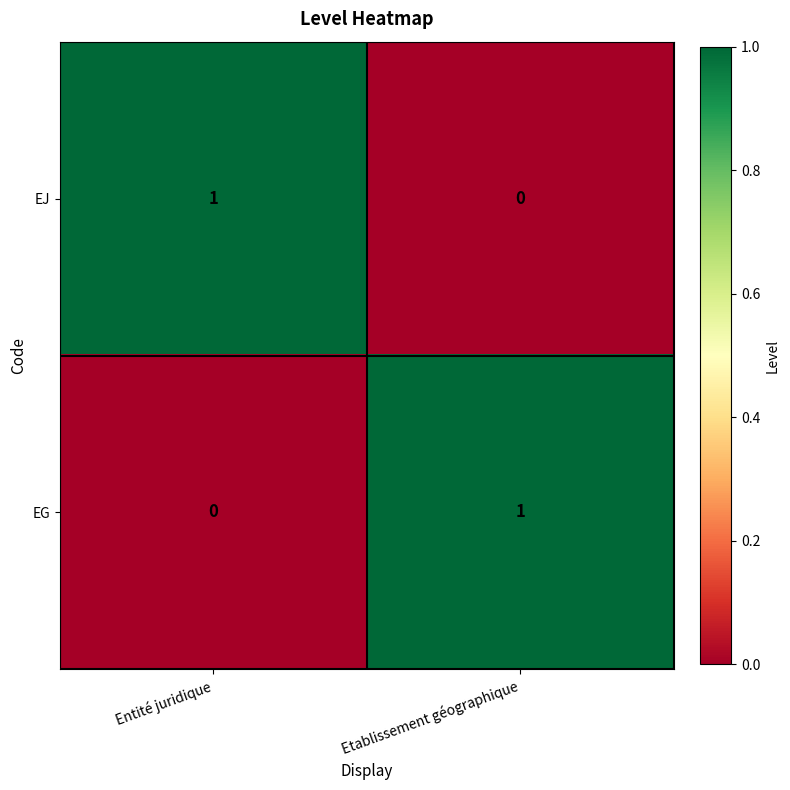

At which label does EG reach its minimum?

Entité juridique